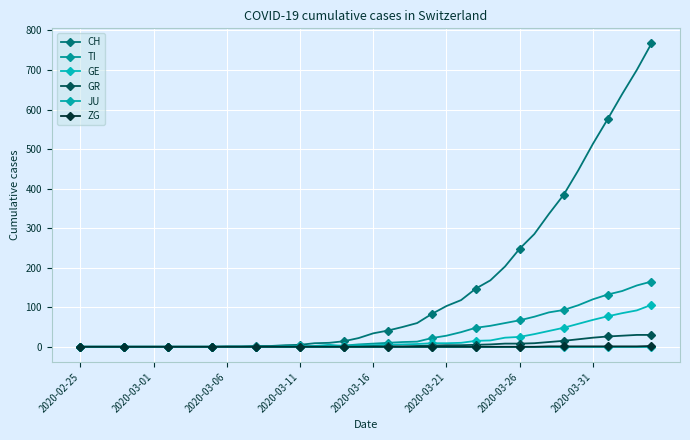

True or false: JU and TI intersect in this chart.

False